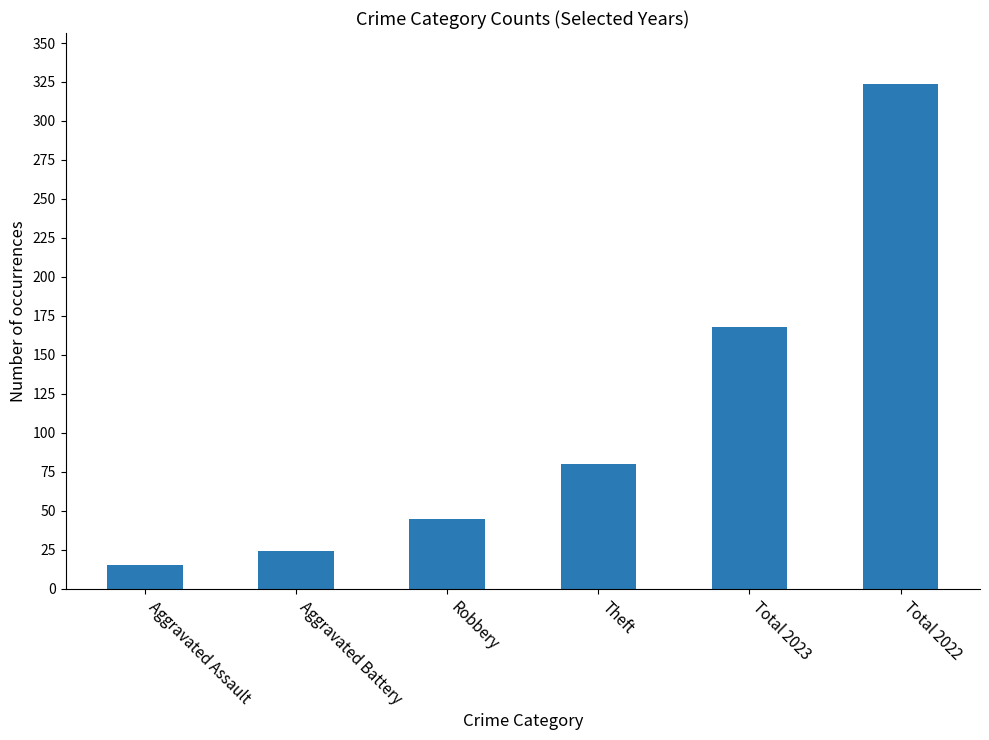

What value does the data have at Total 2023?

168